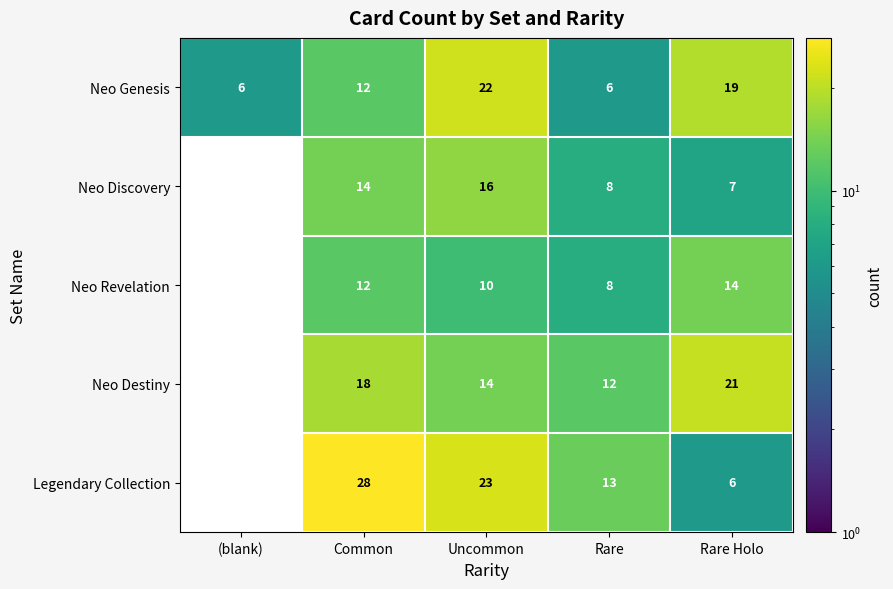

What is the difference between the Neo Genesis values at Rare Holo and Rare?

13